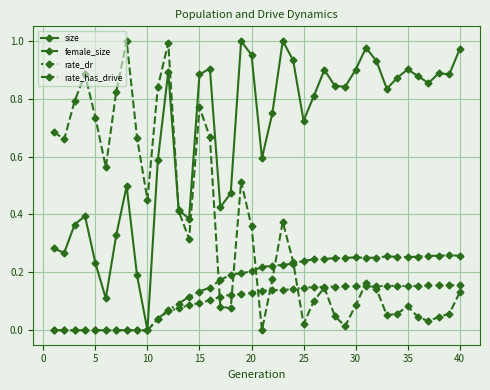

Which series has the largest total across all categories?

size